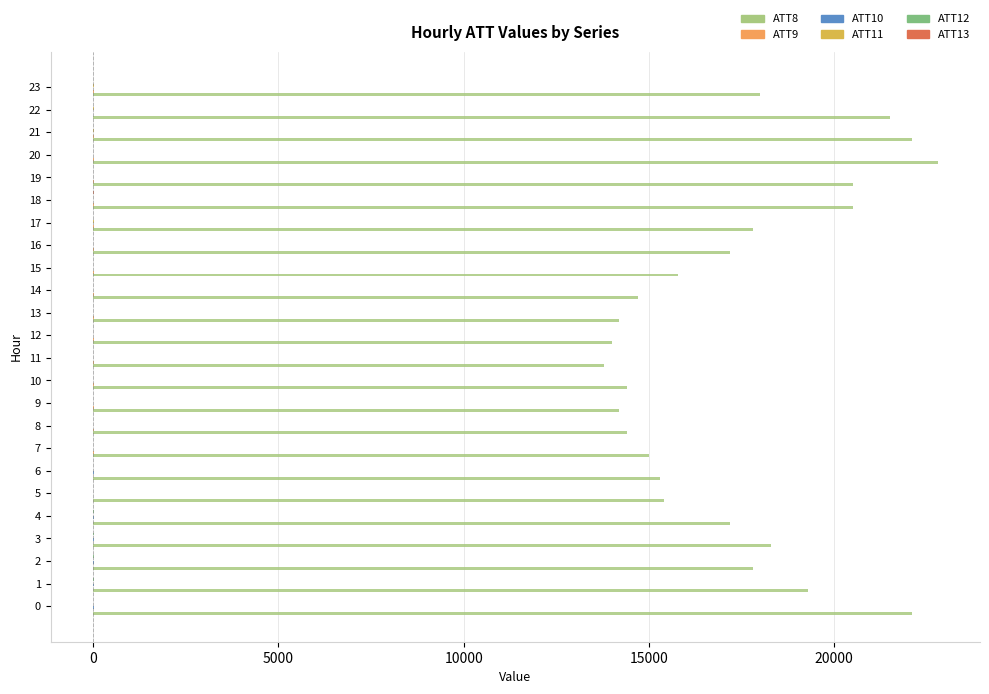

Which series has the largest total across all categories?

ATT8